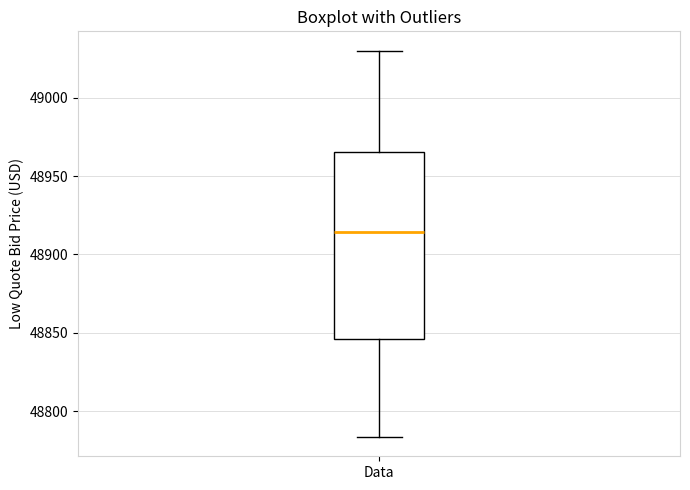

Transcribe this box plot: give where the median line is, the range the box spans, and where the two whiskers end, as read against the y-axis. The values are not printed on the chart, so give them approximately, as read against the axis.

median 48915, box 48845 to 48965, whiskers 48785 to 49030